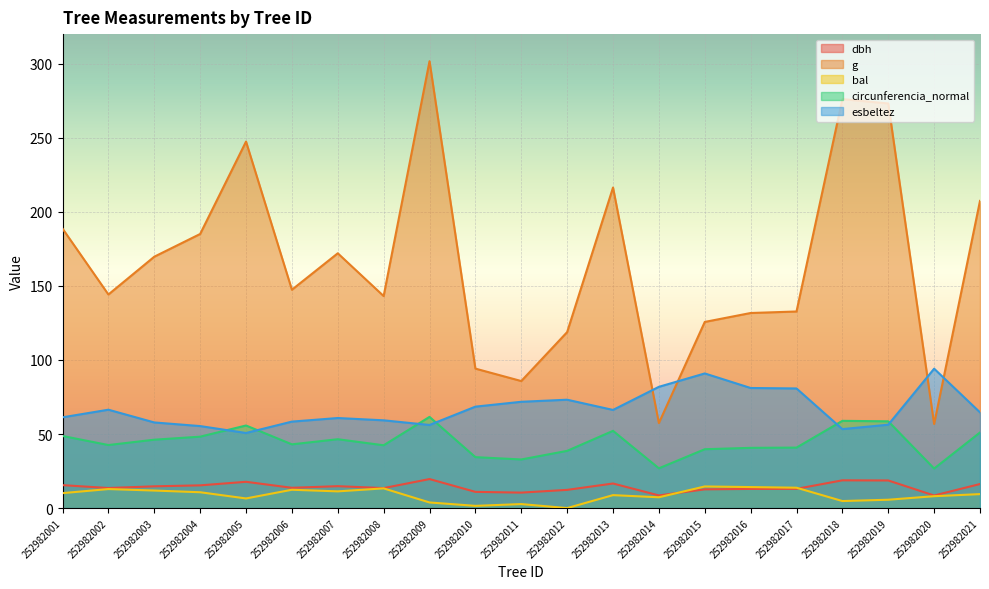

How many lines are shown in the chart?

5